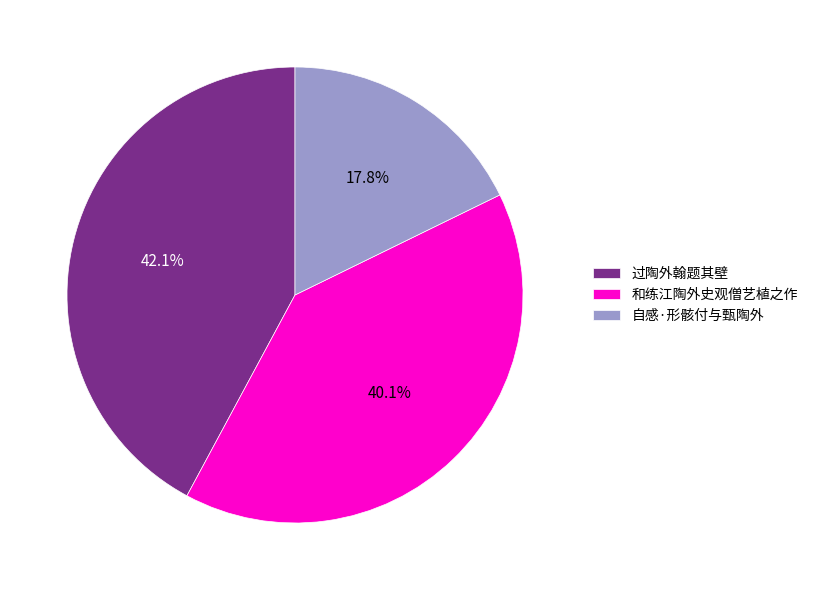

Which category has the biggest portion of the pie?

过陶外翰题其壁